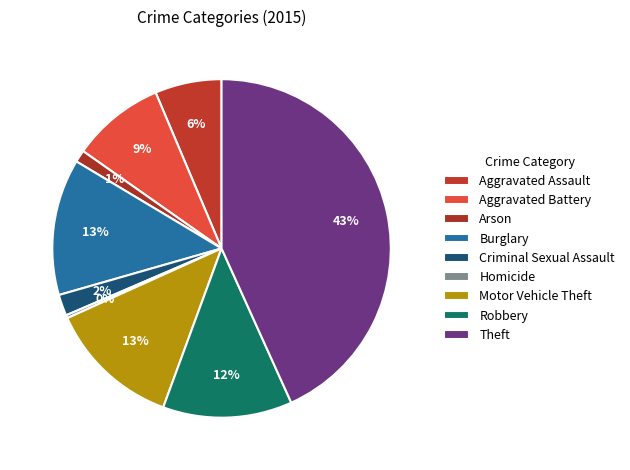

Does Robbery represent more than half of the total?

No